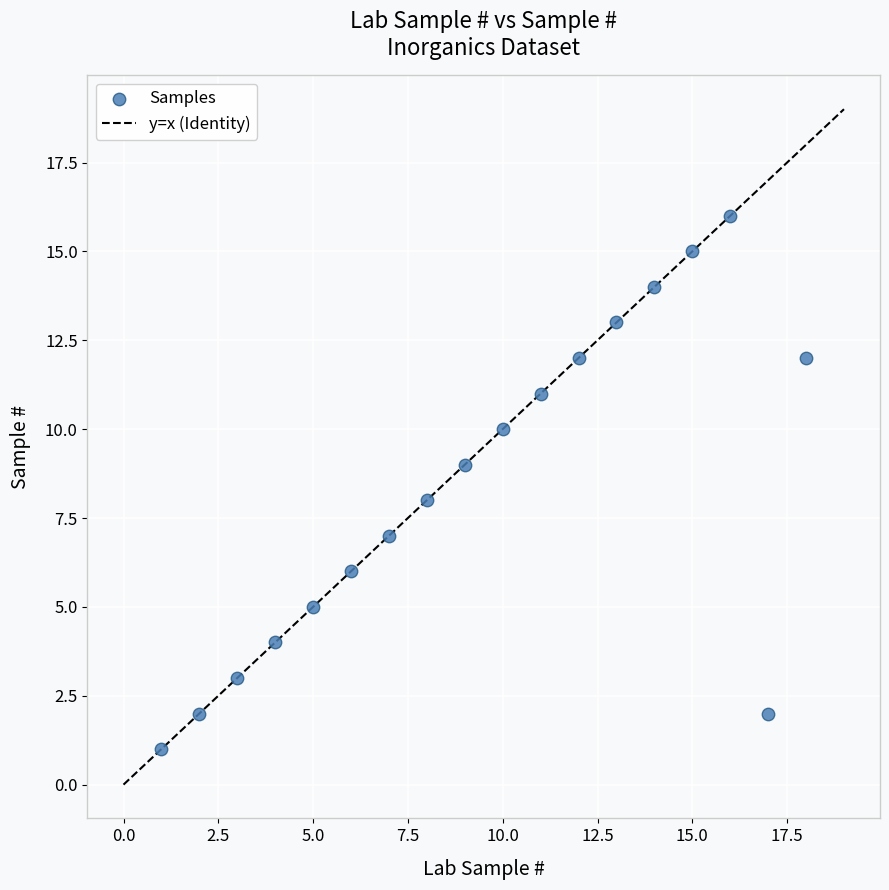

What is the range of X values (max minus min)?

17